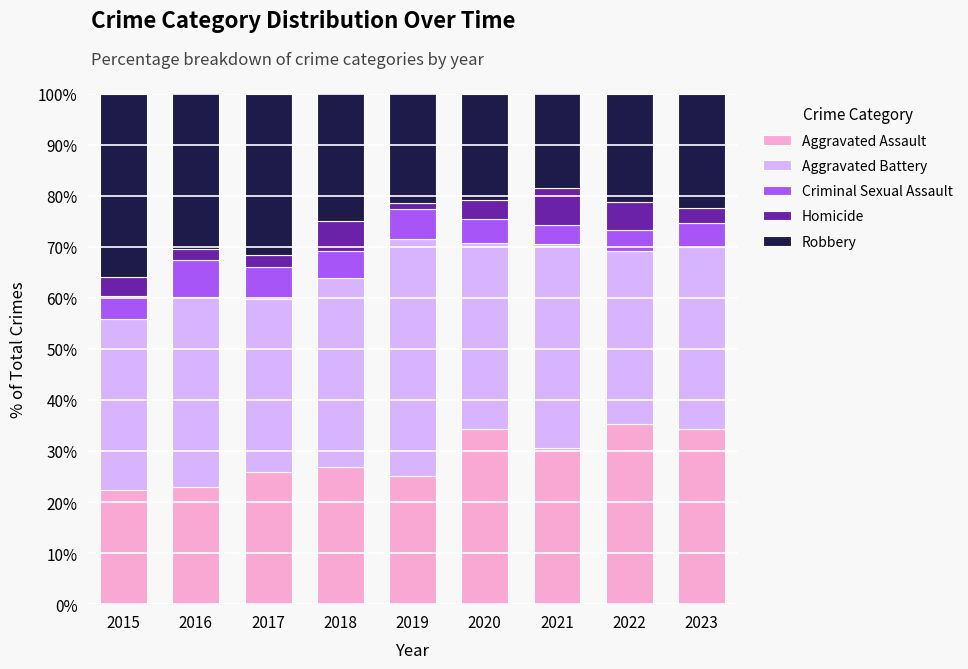

True or false: Aggravated Assault has a value of 22.9 at 2016.

True